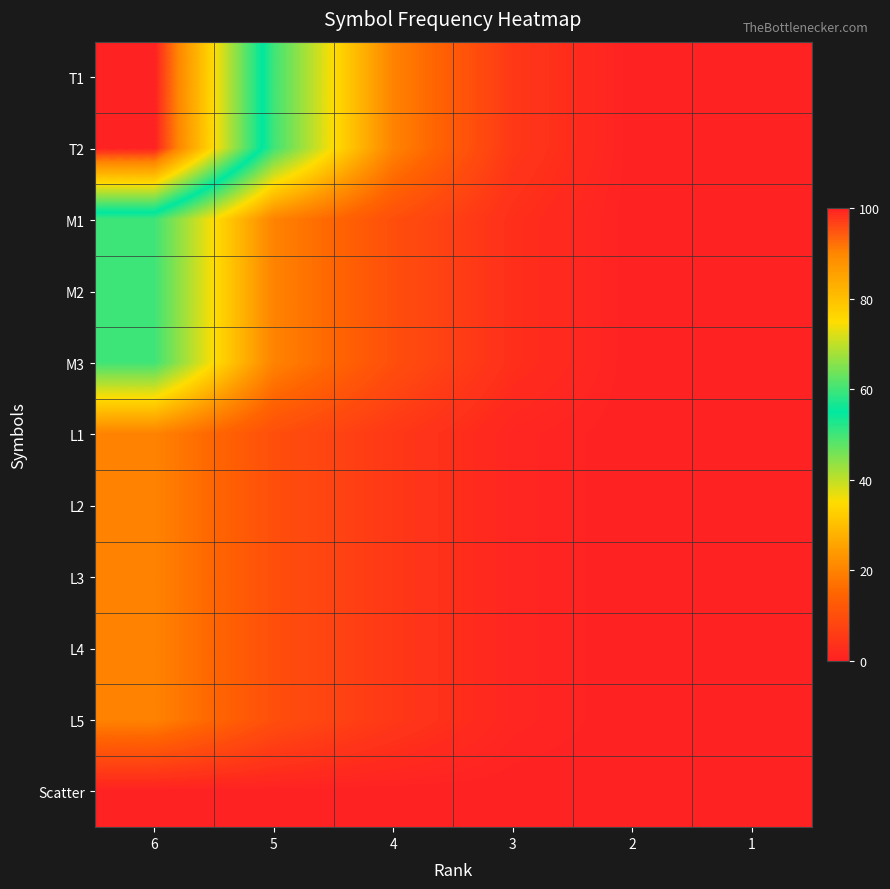

What is the total value across all series at 4?

95